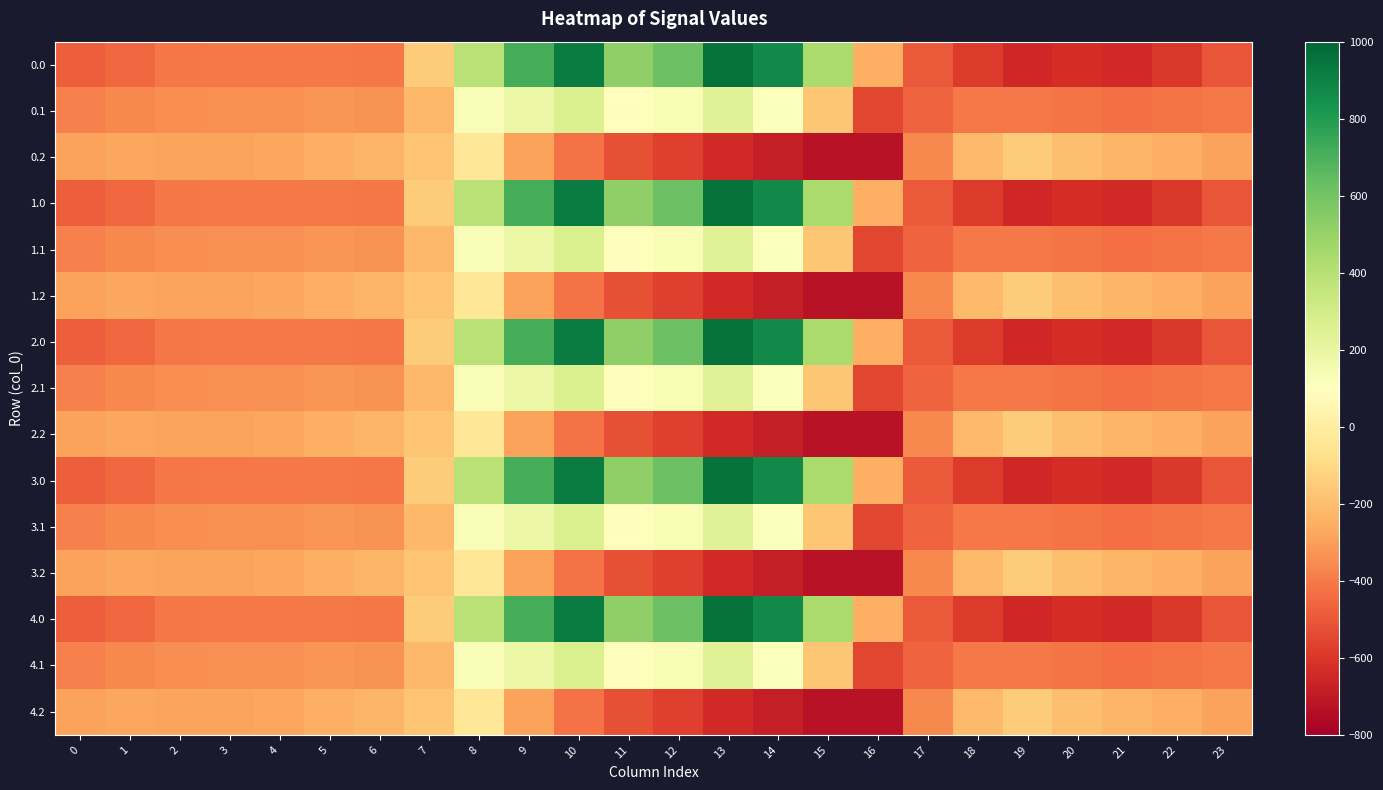

Reading right to left, extract all data points from this chart.

0.0: 23=-511.3	22=-592.3	21=-638.4	20=-629.9	19=-649.2	18=-586.7	17=-494.8	16=-250.9	15=443.0	14=870.3	13=962.7	12=619.4	11=516.0	10=916.2	9=716.9	8=395.3	7=-150.1	6=-408.0	5=-403.8	4=-404.9	3=-404.4	2=-410.3	1=-449.5	0=-482.0
0.1: 23=-399.4	22=-419.9	21=-432.4	20=-414.5	19=-400.2	18=-405.4	17=-466.6	16=-547.3	15=-173.1	14=113.7	13=241.5	12=134.6	11=87.0	10=274.1	9=191.1	8=125.2	7=-217.1	6=-332.2	5=-325.7	4=-339.6	3=-342.7	2=-347.9	1=-361.1	0=-384.6
0.2: 23=-287.5	22=-247.4	21=-226.4	20=-199.2	19=-151.0	18=-210.0	17=-362.4	16=-726.6	15=-725.8	14=-687.4	13=-640.4	12=-571.2	11=-520.6	10=-423.5	9=-288.5	8=-35.3	7=-176.6	6=-228.8	5=-245.0	4=-274.4	3=-281.0	2=-285.5	1=-272.7	0=-287.1
1.0: 23=-511.3	22=-592.3	21=-638.4	20=-629.9	19=-649.2	18=-586.7	17=-494.8	16=-250.9	15=443.0	14=870.3	13=962.7	12=619.4	11=516.0	10=916.2	9=716.9	8=395.3	7=-150.1	6=-408.0	5=-403.8	4=-404.9	3=-404.4	2=-410.3	1=-449.5	0=-482.0
1.1: 23=-399.4	22=-419.9	21=-432.4	20=-414.5	19=-400.2	18=-405.4	17=-466.6	16=-547.3	15=-173.1	14=113.7	13=241.5	12=134.6	11=87.0	10=274.1	9=191.1	8=125.2	7=-217.1	6=-332.2	5=-325.7	4=-339.6	3=-342.7	2=-347.9	1=-361.1	0=-384.6
1.2: 23=-287.5	22=-247.4	21=-226.4	20=-199.2	19=-151.0	18=-210.0	17=-362.4	16=-726.6	15=-725.8	14=-687.4	13=-640.4	12=-571.2	11=-520.6	10=-423.5	9=-288.5	8=-35.3	7=-176.6	6=-228.8	5=-245.0	4=-274.4	3=-281.0	2=-285.5	1=-272.7	0=-287.1
2.0: 23=-511.3	22=-592.3	21=-638.4	20=-629.9	19=-649.2	18=-586.7	17=-494.8	16=-250.9	15=443.0	14=870.3	13=962.7	12=619.4	11=516.0	10=916.2	9=716.9	8=395.3	7=-150.1	6=-408.0	5=-403.8	4=-404.9	3=-404.4	2=-410.3	1=-449.5	0=-482.0
2.1: 23=-399.4	22=-419.9	21=-432.4	20=-414.5	19=-400.2	18=-405.4	17=-466.6	16=-547.3	15=-173.1	14=113.7	13=241.5	12=134.6	11=87.0	10=274.1	9=191.1	8=125.2	7=-217.1	6=-332.2	5=-325.7	4=-339.6	3=-342.7	2=-347.9	1=-361.1	0=-384.6
2.2: 23=-287.5	22=-247.4	21=-226.4	20=-199.2	19=-151.0	18=-210.0	17=-362.4	16=-726.6	15=-725.8	14=-687.4	13=-640.4	12=-571.2	11=-520.6	10=-423.5	9=-288.5	8=-35.3	7=-176.6	6=-228.8	5=-245.0	4=-274.4	3=-281.0	2=-285.5	1=-272.7	0=-287.1
3.0: 23=-511.3	22=-592.3	21=-638.4	20=-629.9	19=-649.2	18=-586.7	17=-494.8	16=-250.9	15=443.0	14=870.3	13=962.7	12=619.4	11=516.0	10=916.2	9=716.9	8=395.3	7=-150.1	6=-408.0	5=-403.8	4=-404.9	3=-404.4	2=-410.3	1=-449.5	0=-482.0
3.1: 23=-399.4	22=-419.9	21=-432.4	20=-414.5	19=-400.2	18=-405.4	17=-466.6	16=-547.3	15=-173.1	14=113.7	13=241.5	12=134.6	11=87.0	10=274.1	9=191.1	8=125.2	7=-217.1	6=-332.2	5=-325.7	4=-339.6	3=-342.7	2=-347.9	1=-361.1	0=-384.6
3.2: 23=-287.5	22=-247.4	21=-226.4	20=-199.2	19=-151.0	18=-210.0	17=-362.4	16=-726.6	15=-725.8	14=-687.4	13=-640.4	12=-571.2	11=-520.6	10=-423.5	9=-288.5	8=-35.3	7=-176.6	6=-228.8	5=-245.0	4=-274.4	3=-281.0	2=-285.5	1=-272.7	0=-287.1
4.0: 23=-511.3	22=-592.3	21=-638.4	20=-629.9	19=-649.2	18=-586.7	17=-494.8	16=-250.9	15=443.0	14=870.3	13=962.7	12=619.4	11=516.0	10=916.2	9=716.9	8=395.3	7=-150.1	6=-408.0	5=-403.8	4=-404.9	3=-404.4	2=-410.3	1=-449.5	0=-482.0
4.1: 23=-399.4	22=-419.9	21=-432.4	20=-414.5	19=-400.2	18=-405.4	17=-466.6	16=-547.3	15=-173.1	14=113.7	13=241.5	12=134.6	11=87.0	10=274.1	9=191.1	8=125.2	7=-217.1	6=-332.2	5=-325.7	4=-339.6	3=-342.7	2=-347.9	1=-361.1	0=-384.6
4.2: 23=-287.5	22=-247.4	21=-226.4	20=-199.2	19=-151.0	18=-210.0	17=-362.4	16=-726.6	15=-725.8	14=-687.4	13=-640.4	12=-571.2	11=-520.6	10=-423.5	9=-288.5	8=-35.3	7=-176.6	6=-228.8	5=-245.0	4=-274.4	3=-281.0	2=-285.5	1=-272.7	0=-287.1